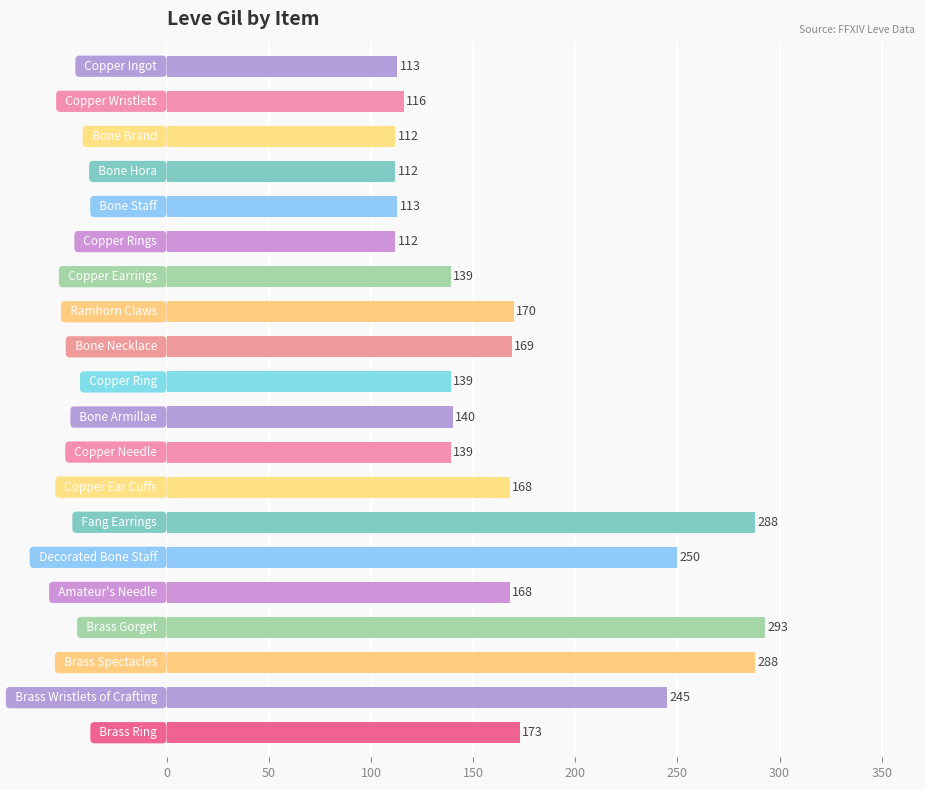

What is the difference between the maximum and second lowest values?

181